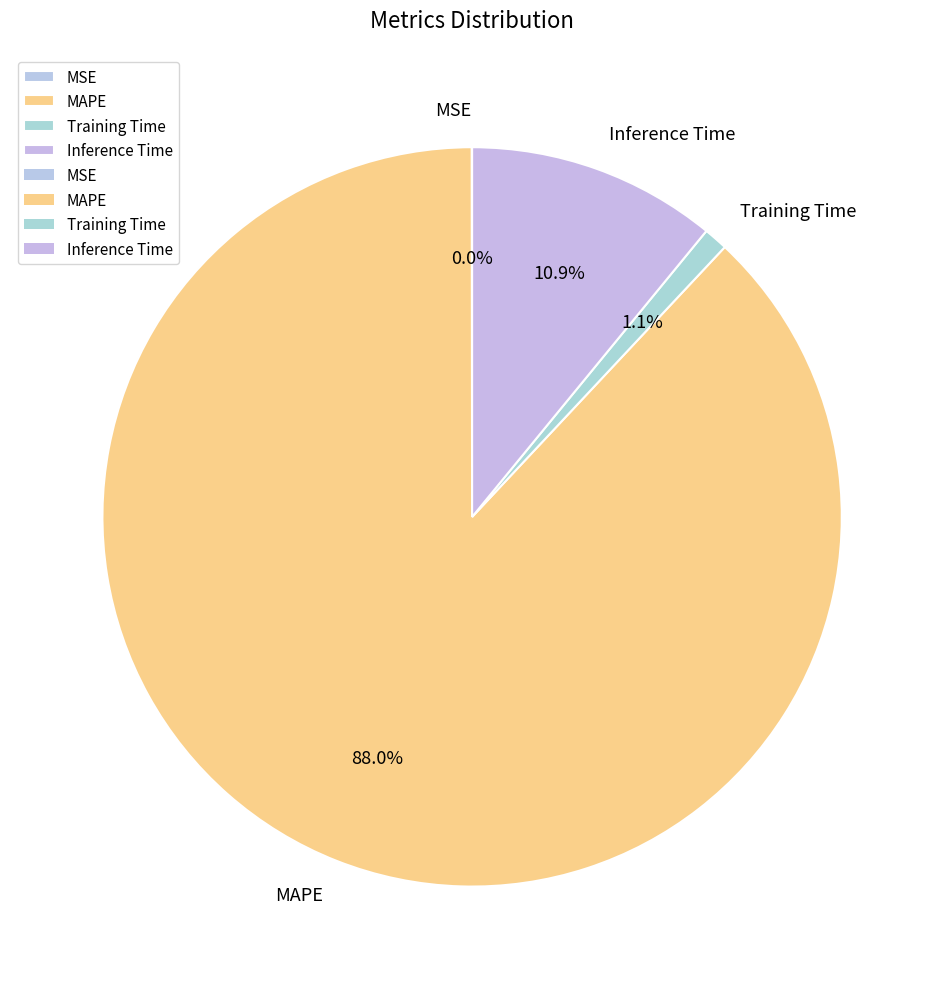

Between MAPE and Inference Time, which is larger?

MAPE